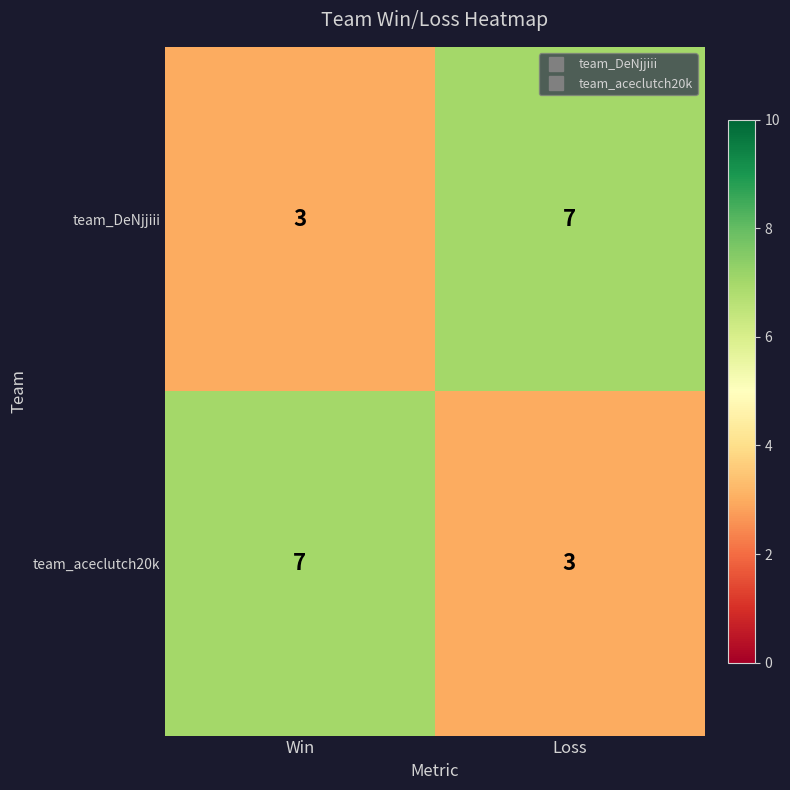

What is the total value across all series at Loss?

10